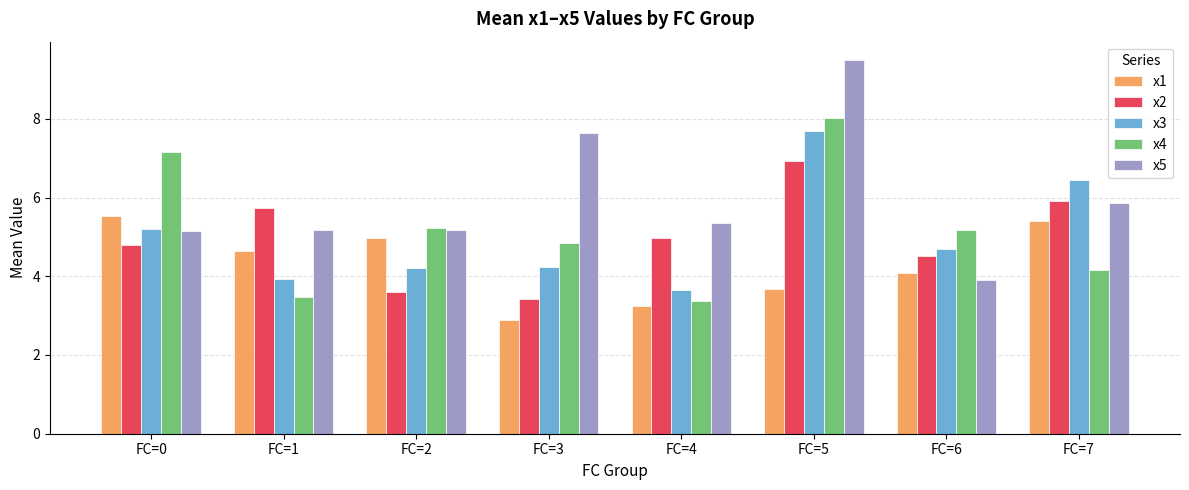

Which series has the largest total across all categories?

x5